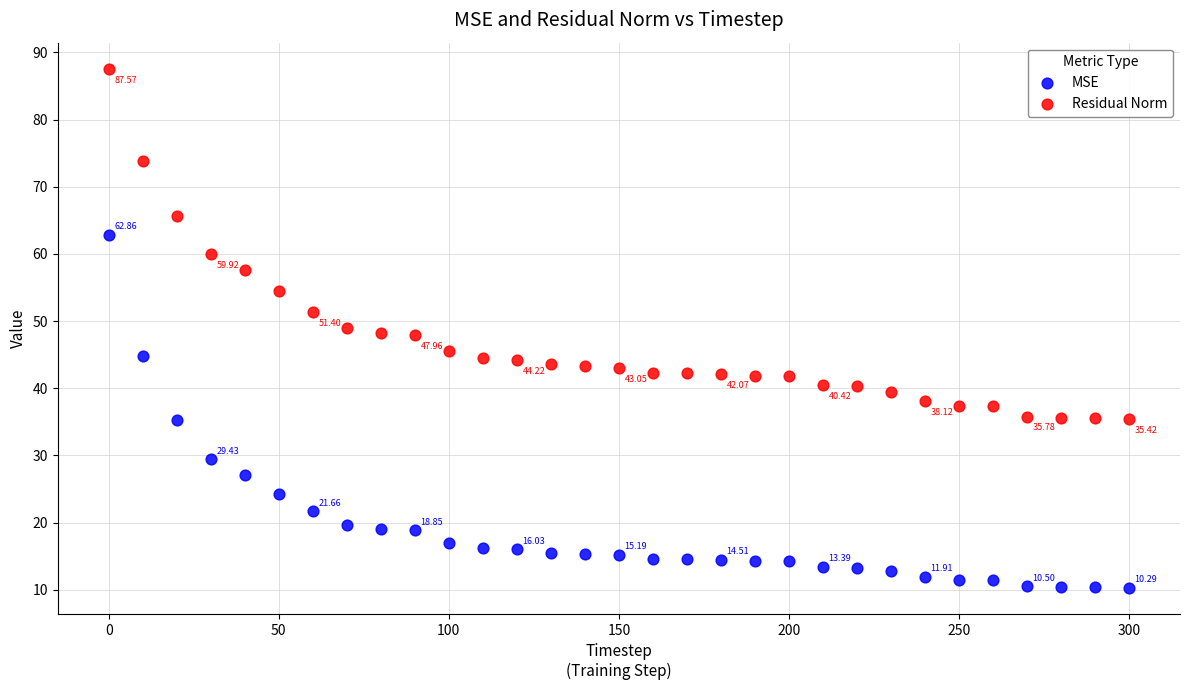

What is the X range (max minus min) for the scatter plot?

300.0